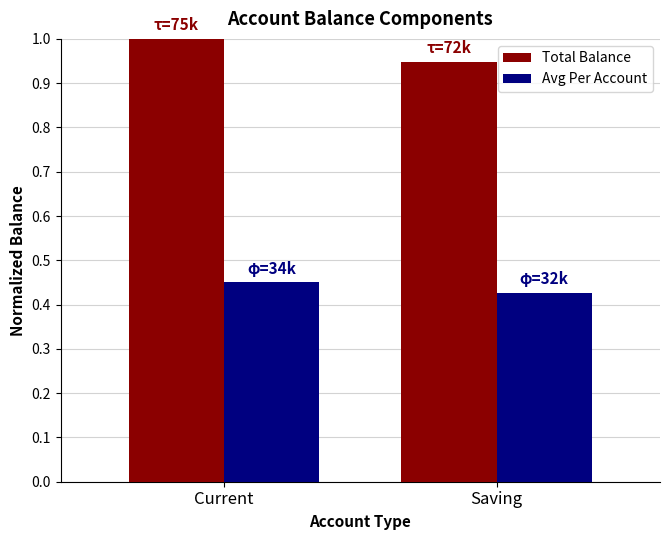

The Avg Per Account series shows 0.4 at Saving. True or false?

True